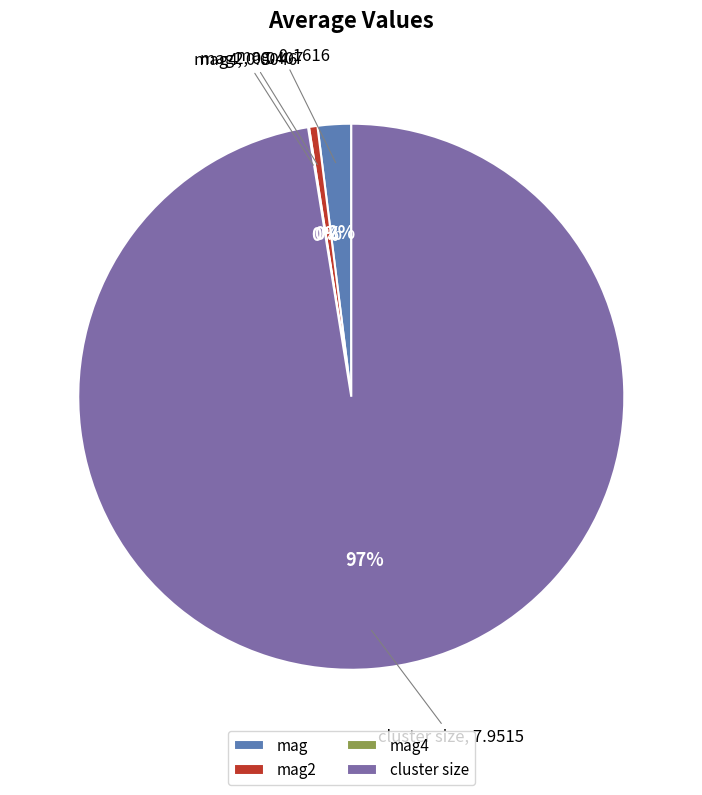

Is the sum of mag and cluster size greater than half?

Yes